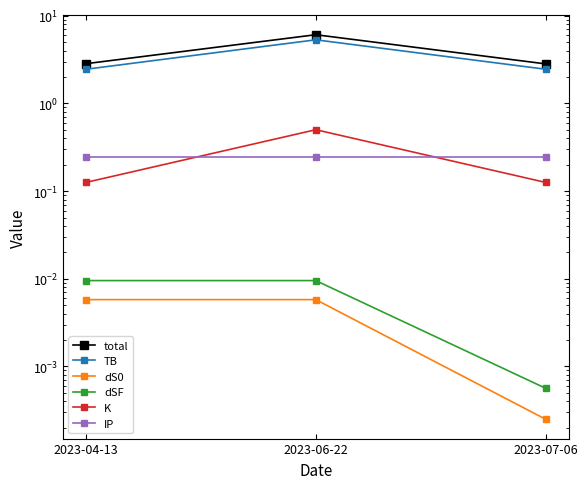

Is the value of dS0 at 2023-07-06 greater than the value of TB at 2023-07-06?

No